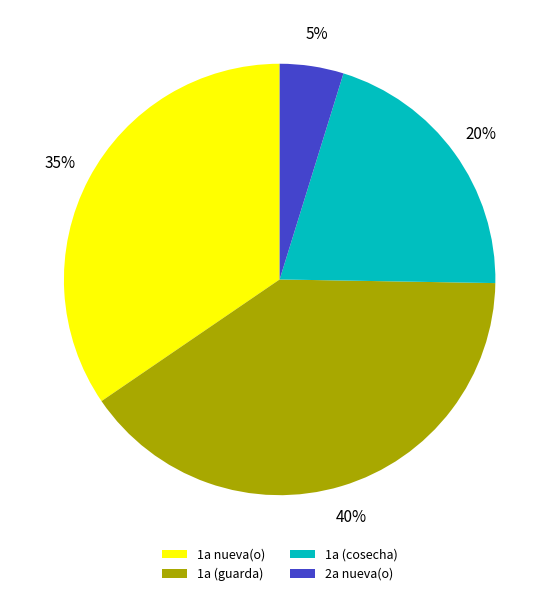

The 1a (cosecha) slice represents 14% of the pie. True or false?

False